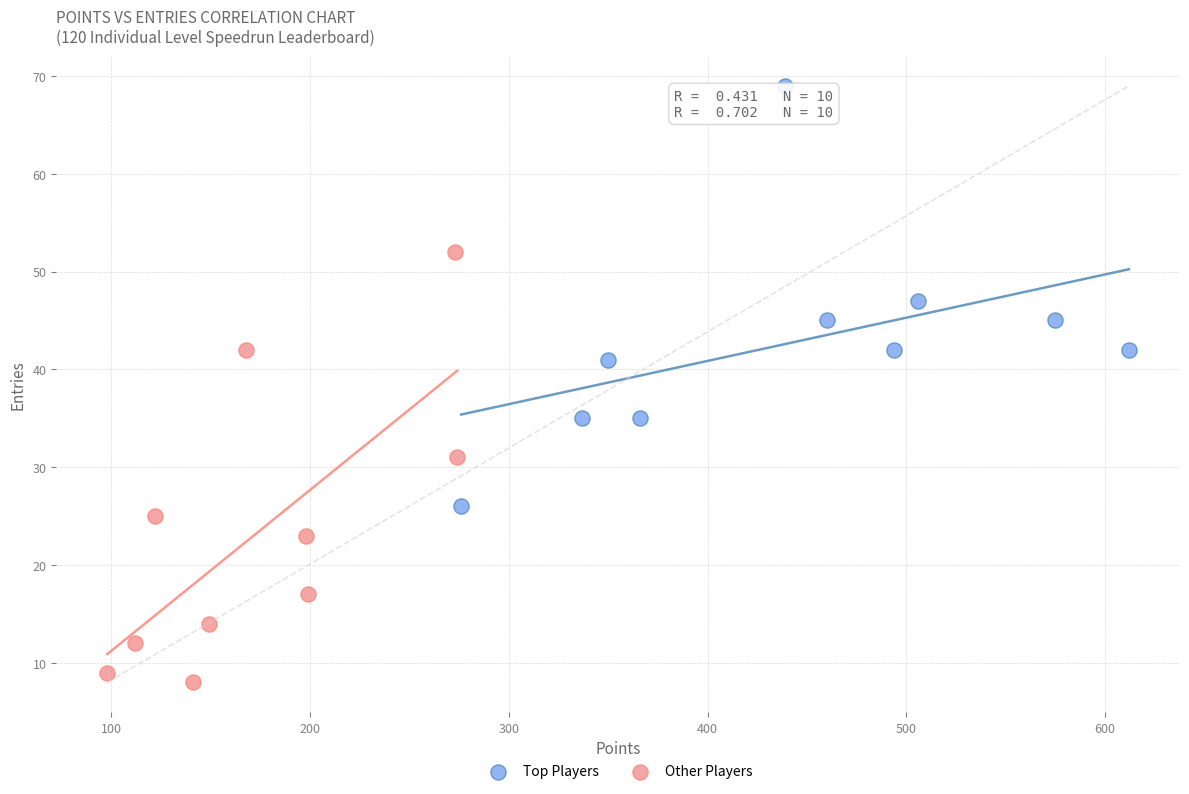

Which series contains the highest Y value?

Top Players